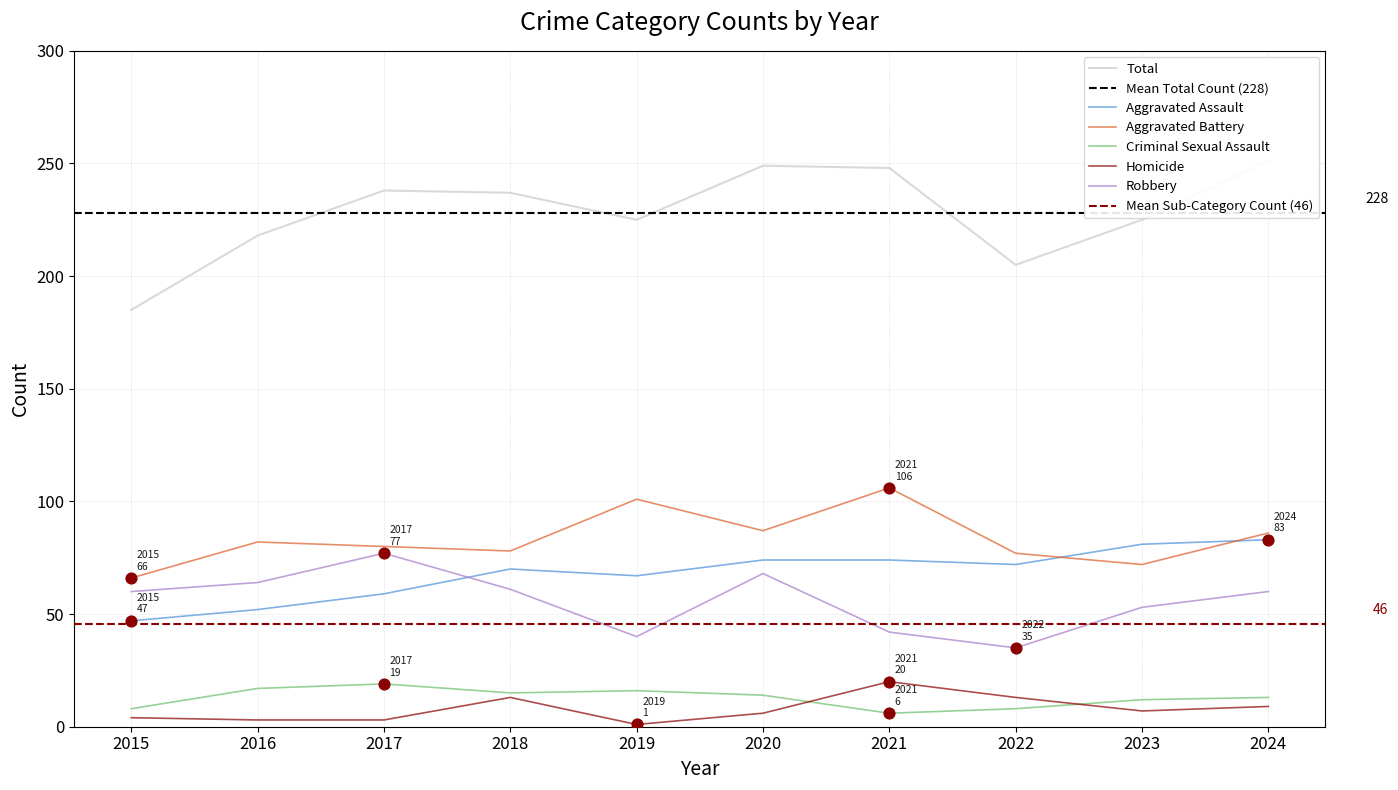

Is the value of Robbery at 2019 greater than the value of Total at 2017?

No